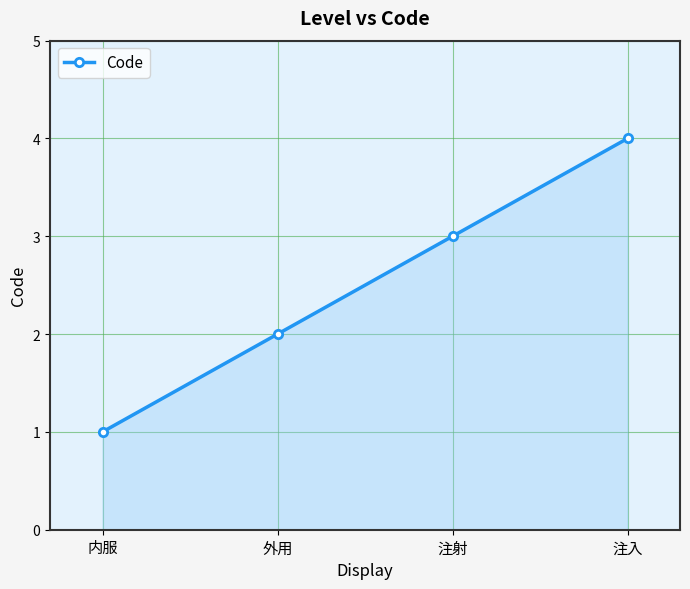

What is the greatest value displayed?

4